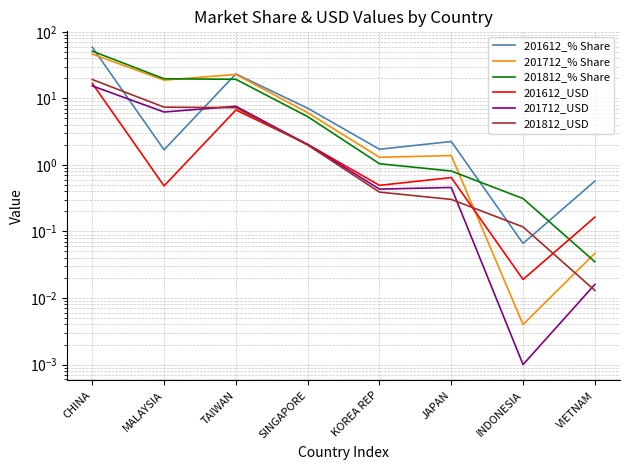

How many values in the 201712_USD series exceed 2?

4